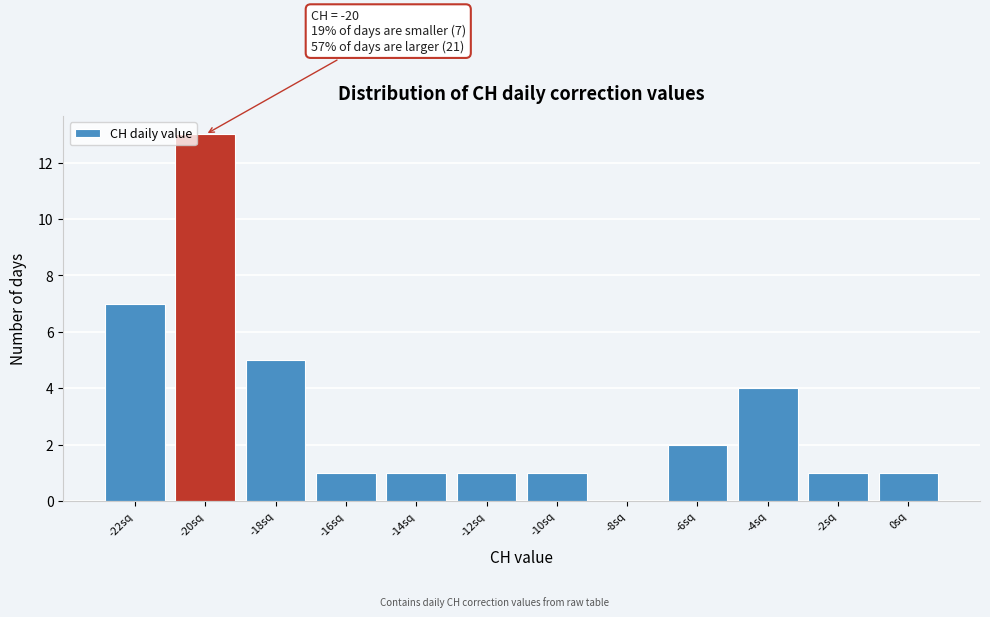

Reading left to right, list all the values displayed in this chart.

-22sq=7	-20sq=13	-18sq=5	-16sq=1	-14sq=1	-12sq=1	-10sq=1	-8sq=0	-6sq=2	-4sq=4	-2sq=1	0sq=1